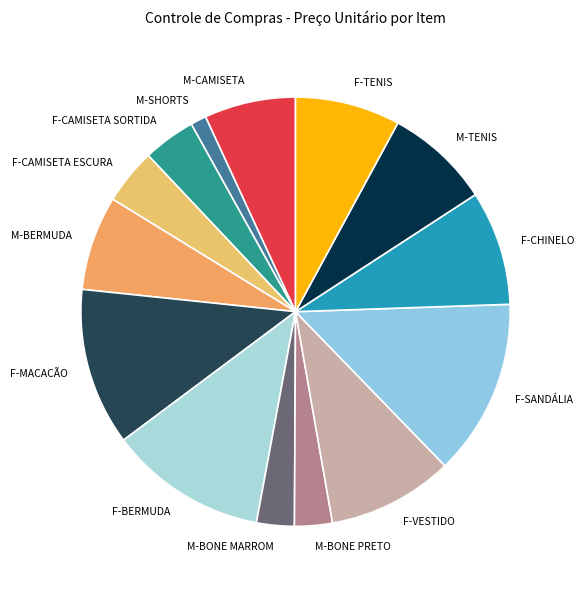

Which has a higher value, M-SHORTS or M-CAMISETA?

M-CAMISETA